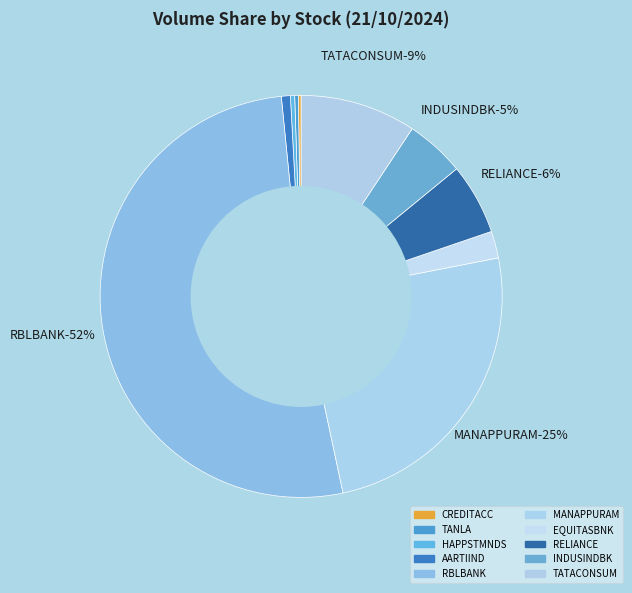

What is the ratio of the value at MANAPPURAM to the value at RELIANCE?

4.3